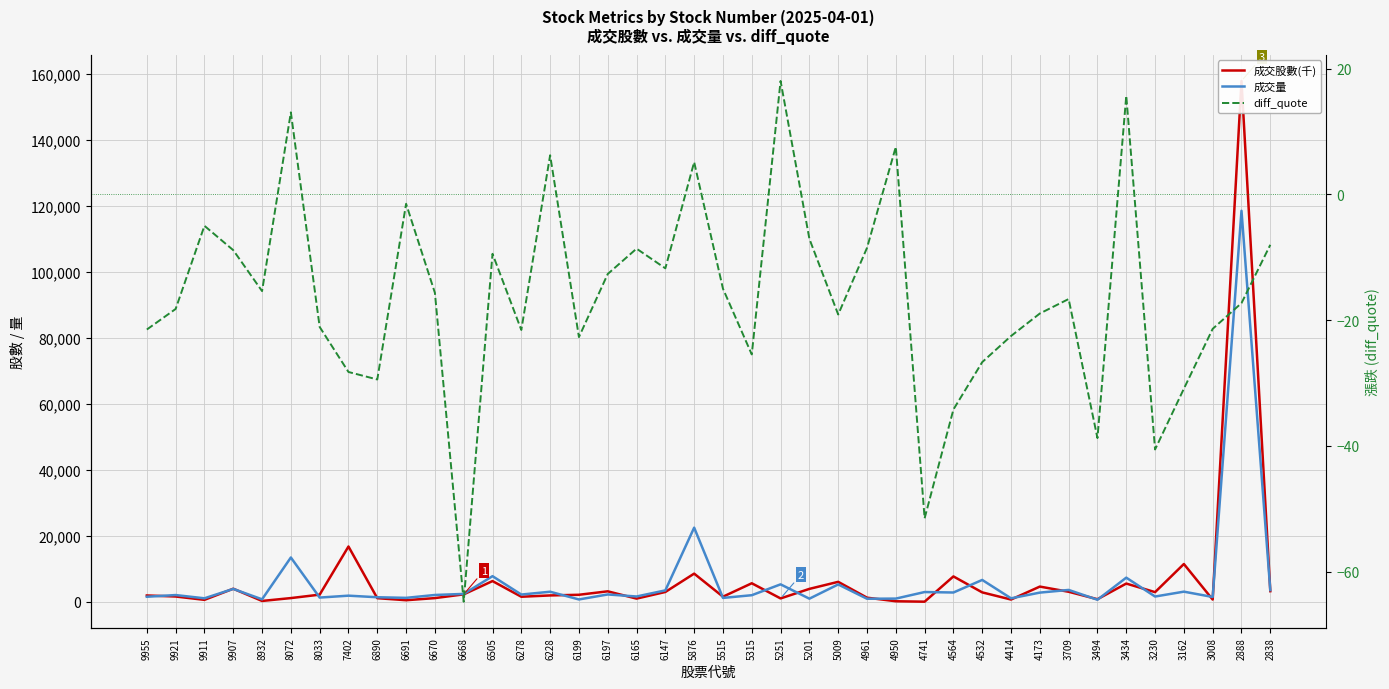

Which label corresponds to the smallest value in the chart?

6668